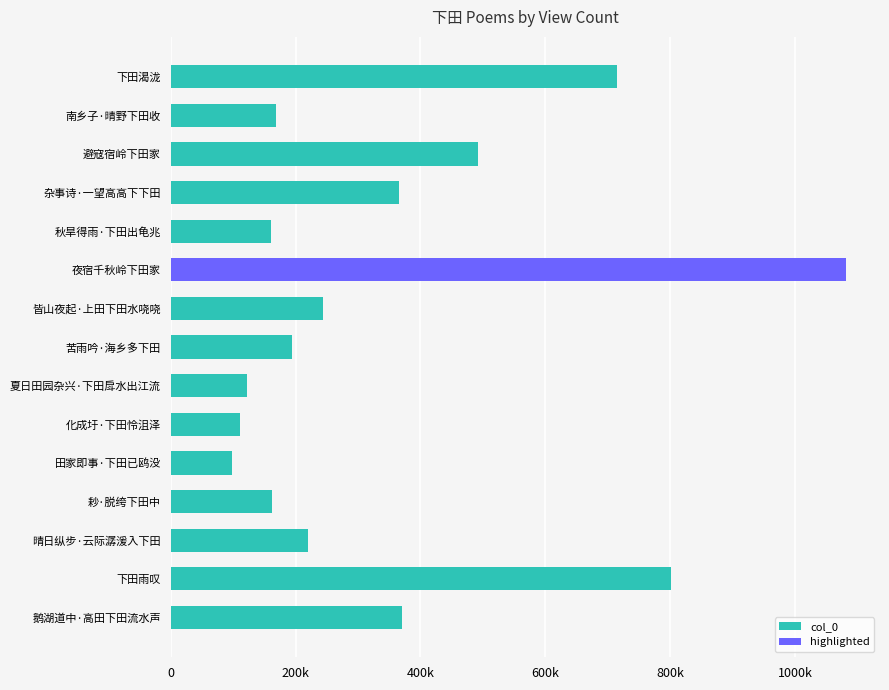

The chart shows a value of 1327674 at 下田雨叹. True or false?

False